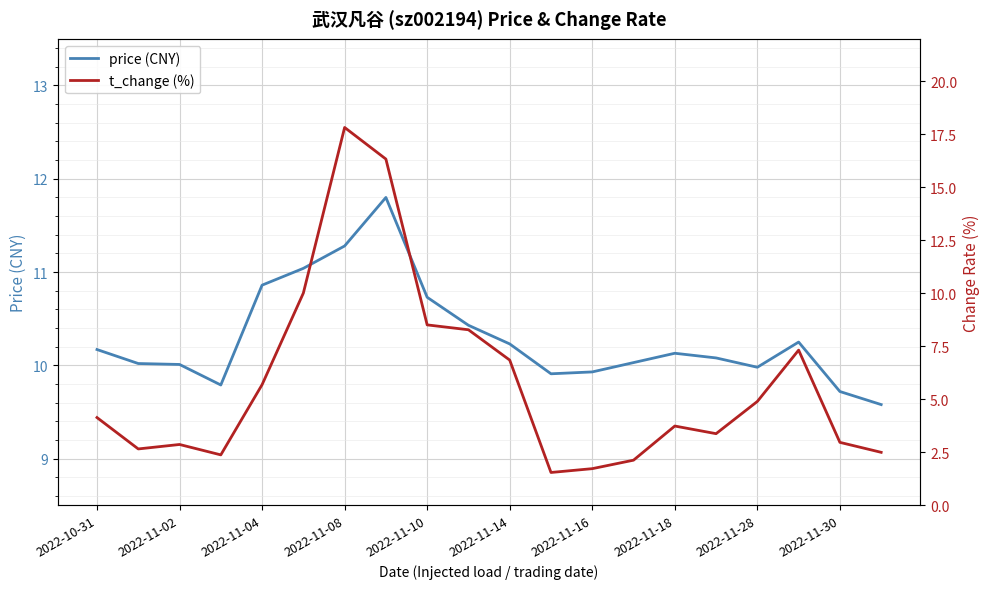

Between 2022-11-18 and 2022-11-28, which series saw the biggest shift?

t_change